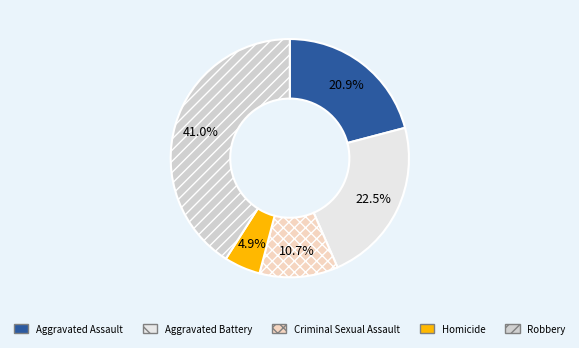

How many segments does this pie chart have?

5